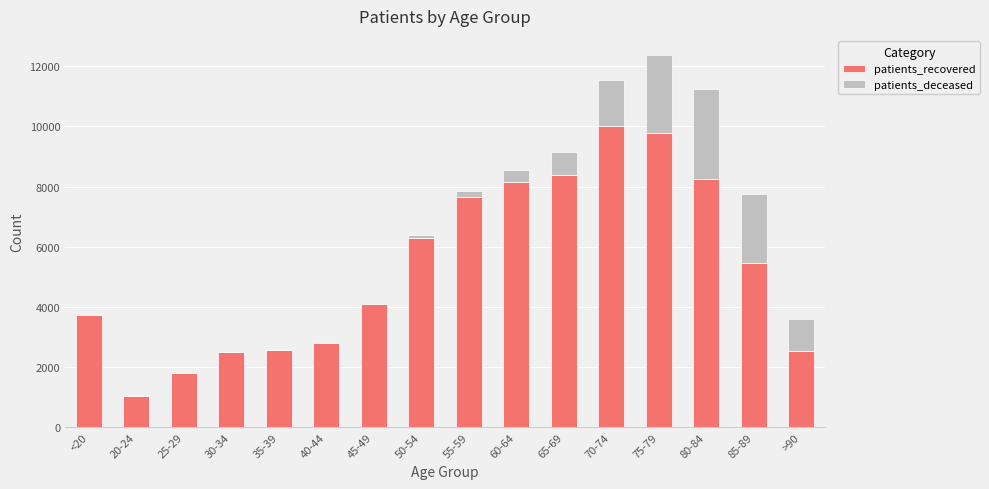

What is the maximum value for patients_recovered?

10008